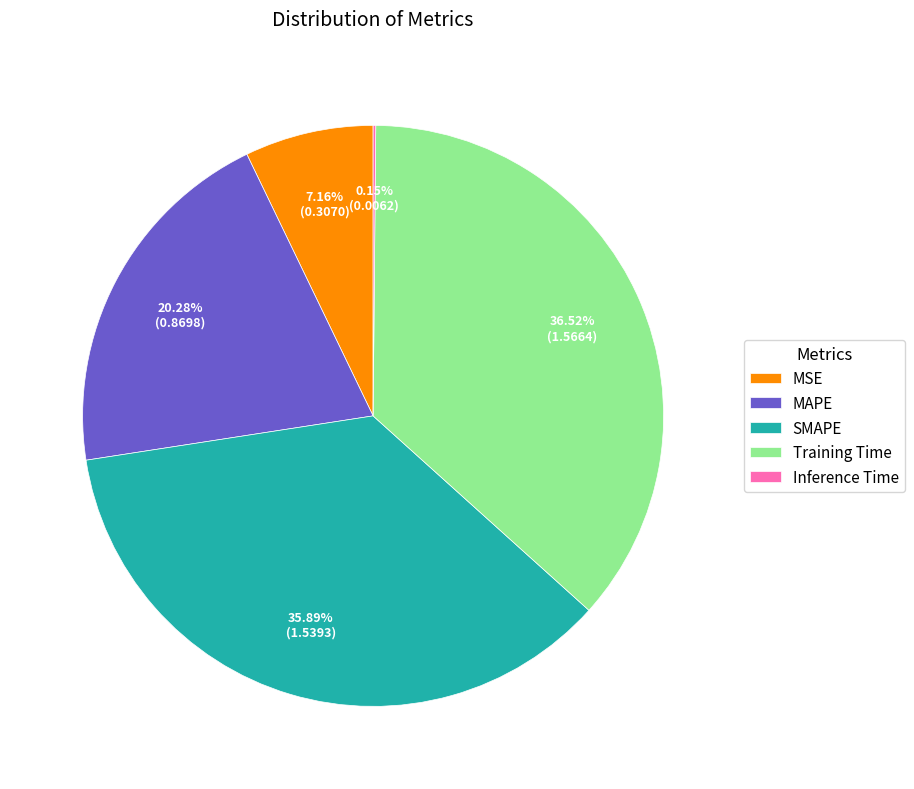

Which has a higher value, MSE or Training Time?

Training Time